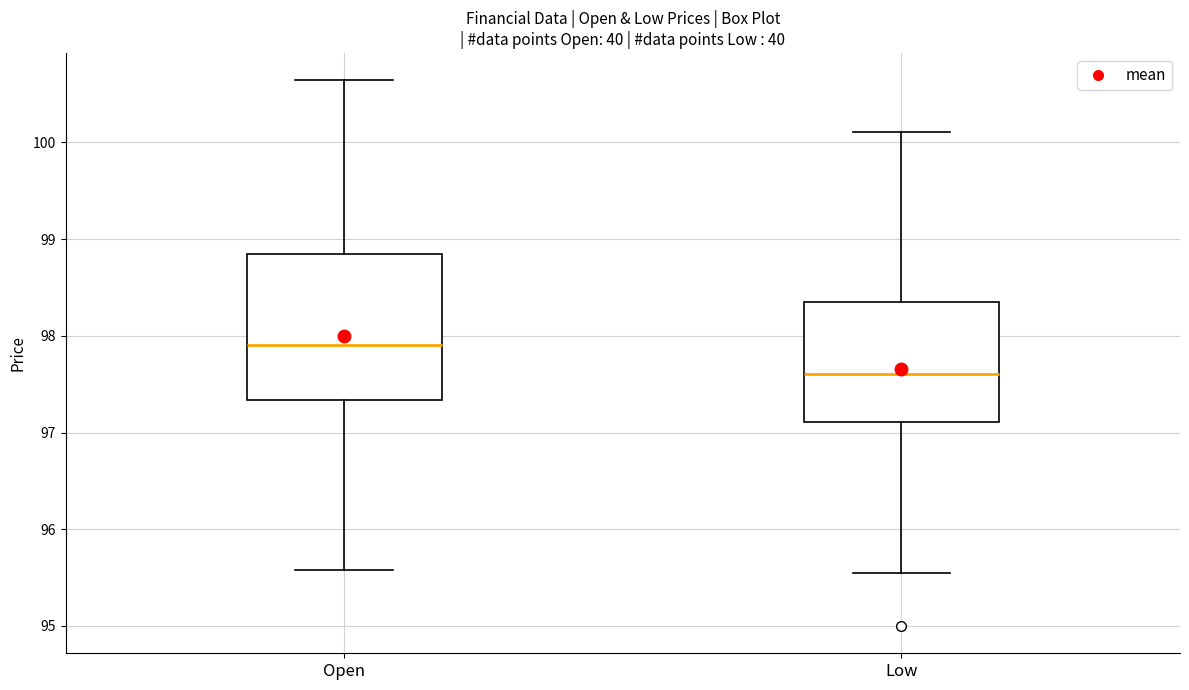

Reading left to right, transcribe this box plot: for each box, give where its median line is, the range the box spans, and where its two whiskers end, as read against the y-axis. The values are not printed on the chart, so give them approximately, as read against the axis.

Open: median 97.9, box 97.3 to 98.8, whiskers 95.6 to 100.6
Low: median 97.6, box 97.1 to 98.4, whiskers 95.6 to 100.1